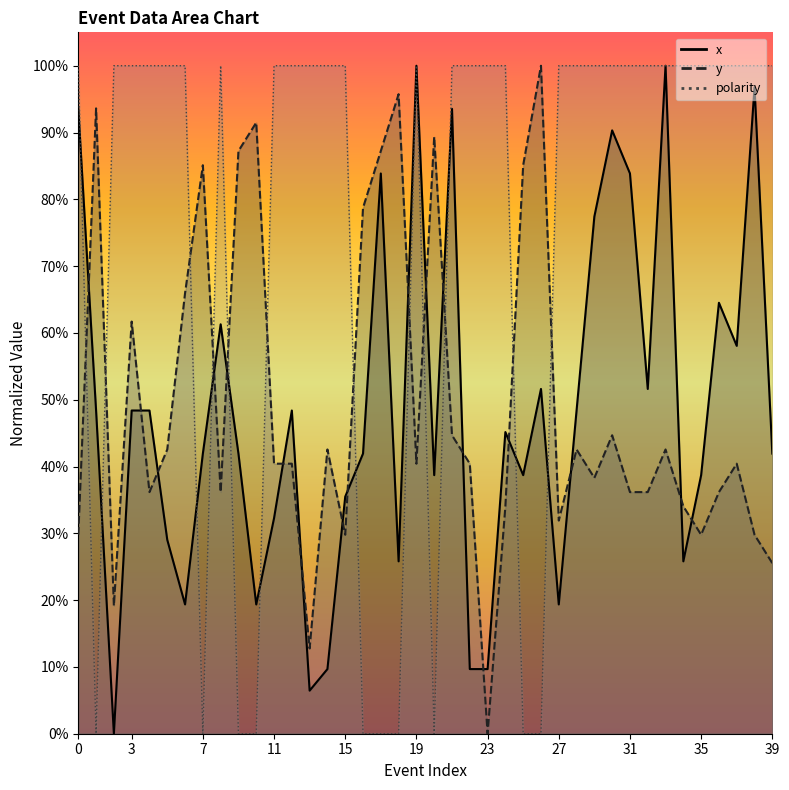

How many lines are shown in the chart?

3